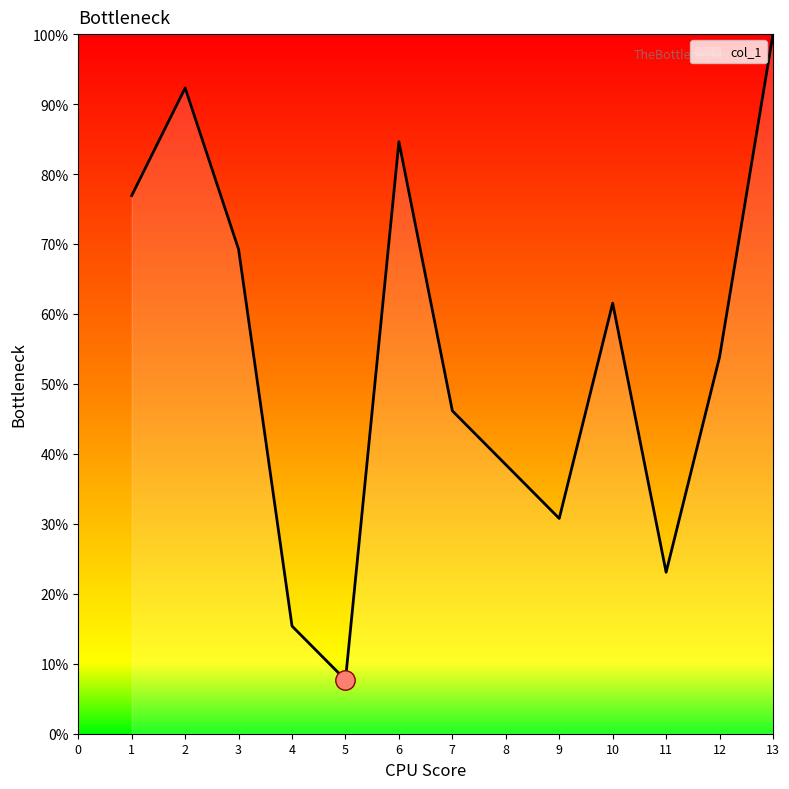

Is it true that the value at 12 is 12?

False